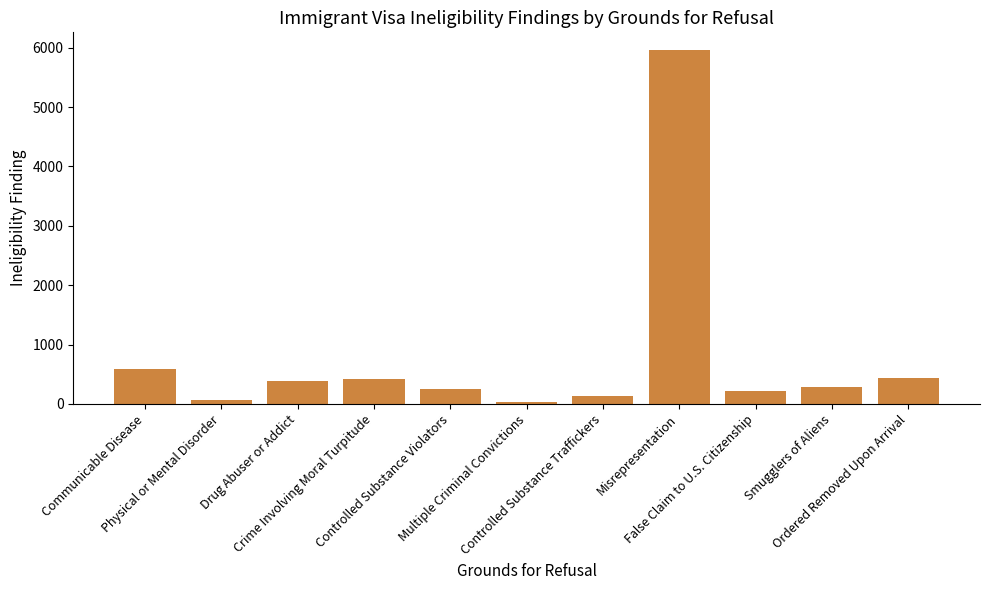

How many categories are shown in the chart?

11